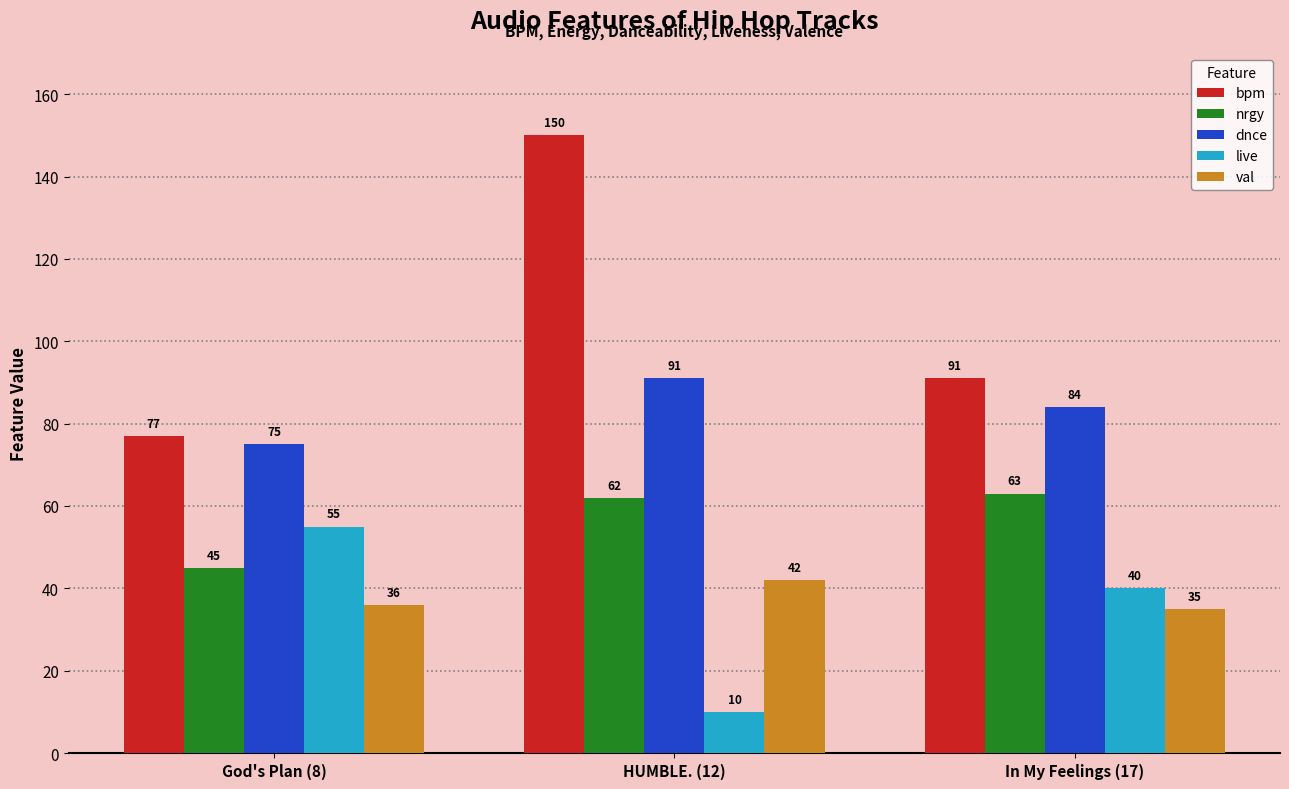

At HUMBLE. (12), list the series in order from smallest to largest.

live, val, nrgy, dnce, bpm